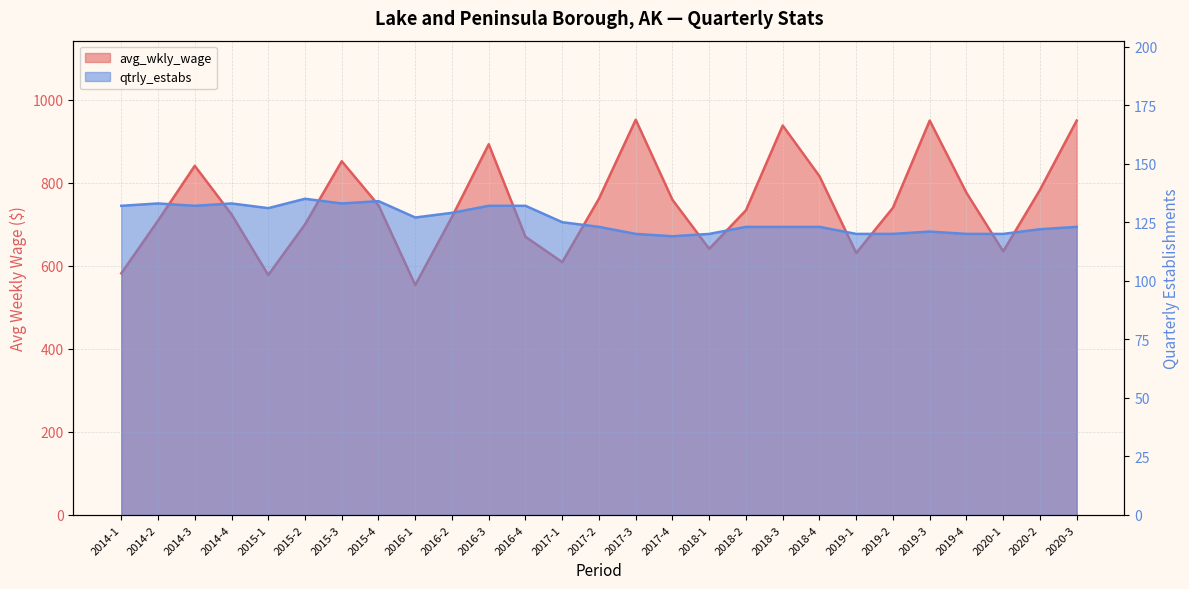

Reading left to right, extract all data points from this chart.

avg_wkly_wage: 582	709	841	724	578	700	852	746	554	718	893	670	609	762	952	759	641	734	938	816	631	740	950	776	635	783	950
qtrly_estabs: 132	133	132	133	131	135	133	134	127	129	132	132	125	123	120	119	120	123	123	123	120	120	121	120	120	122	123